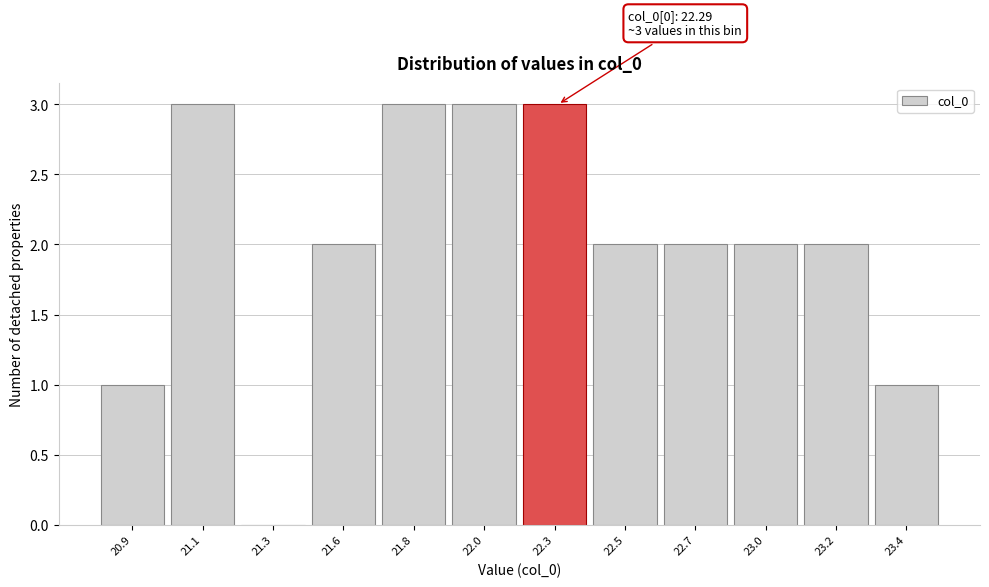

Reading left to right, transcribe all the data shown in this chart.

20.9=1	21.1=3	21.3=0	21.6=2	21.8=3	22.0=3	22.3=3	22.5=2	22.7=2	23.0=2	23.2=2	23.4=1